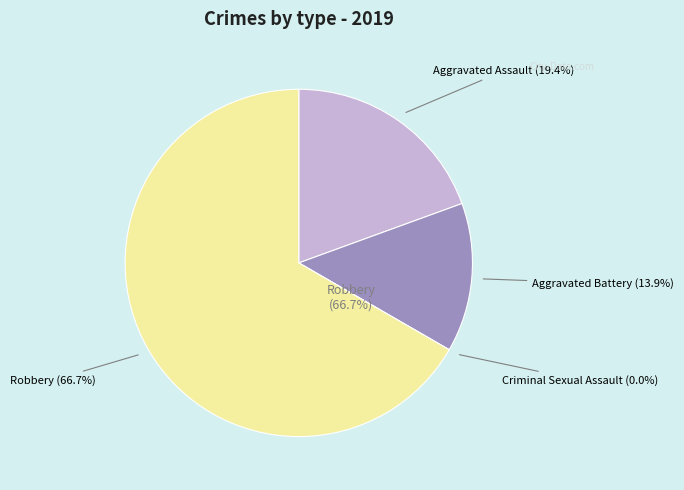

Is it true that Robbery is 67% of the pie?

True